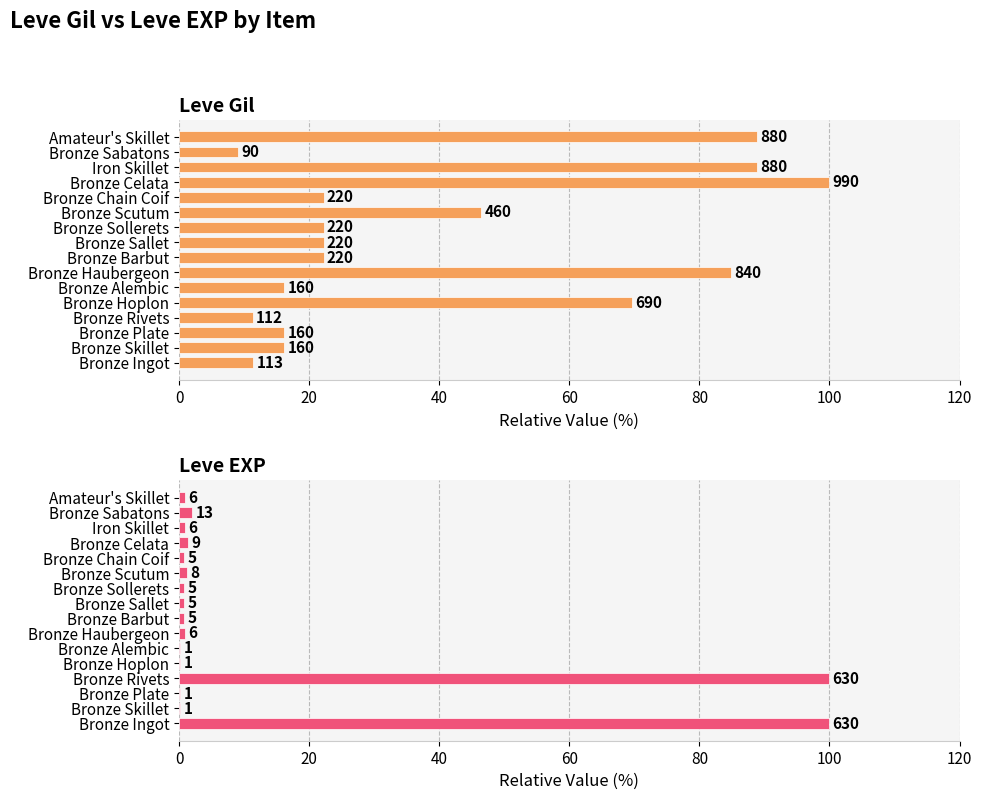

What is the difference between the second highest and second lowest values in the Leve EXP series?

99.8